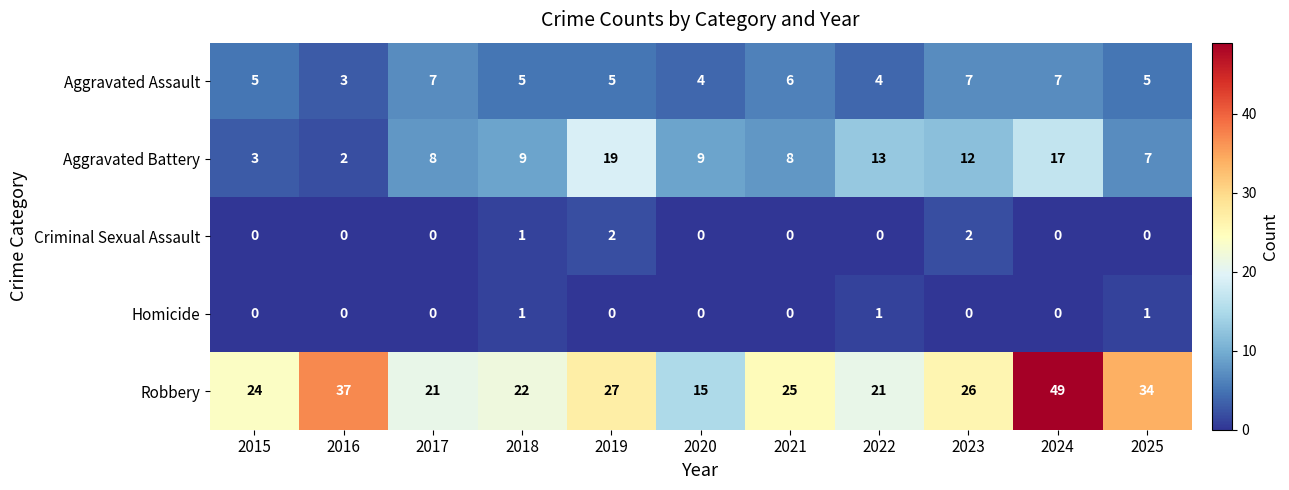

Is it true that Aggravated Assault equals 7 at 2017?

True